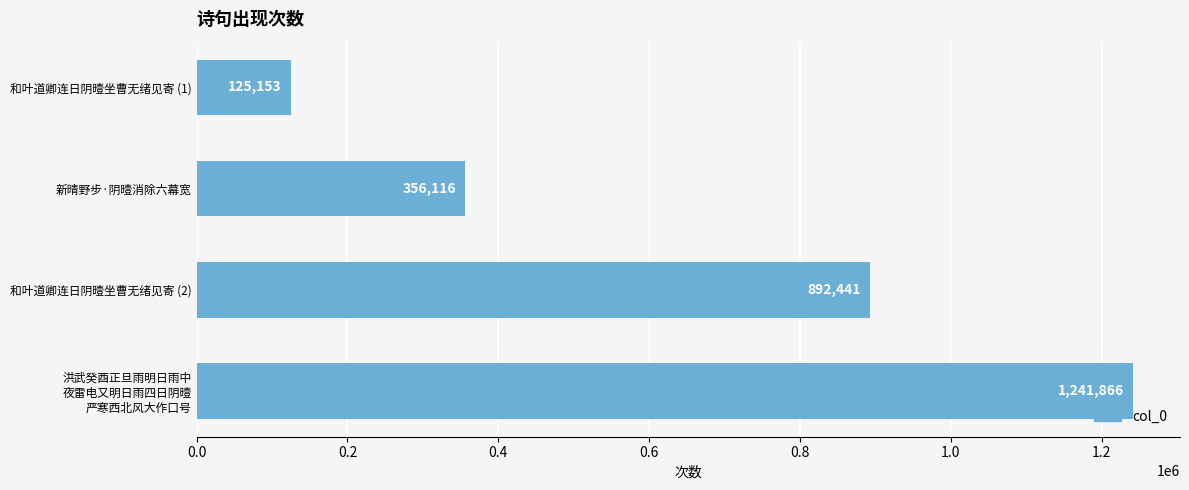

What is the change in value from 新晴野步·阴曀消除六幕宽 to 和叶道卿连日阴曀坐曹无绪见寄 (2)?

+536325